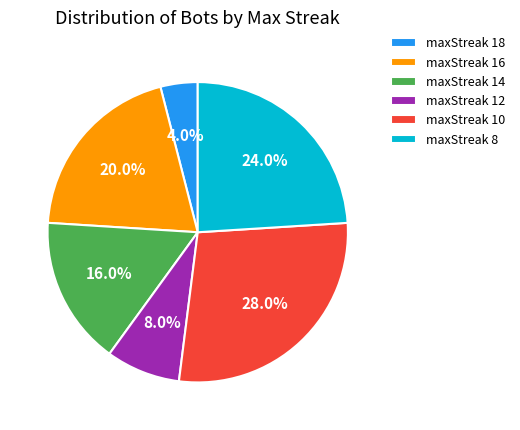

What percentage do maxStreak 18 and maxStreak 14 together represent?

20.0%